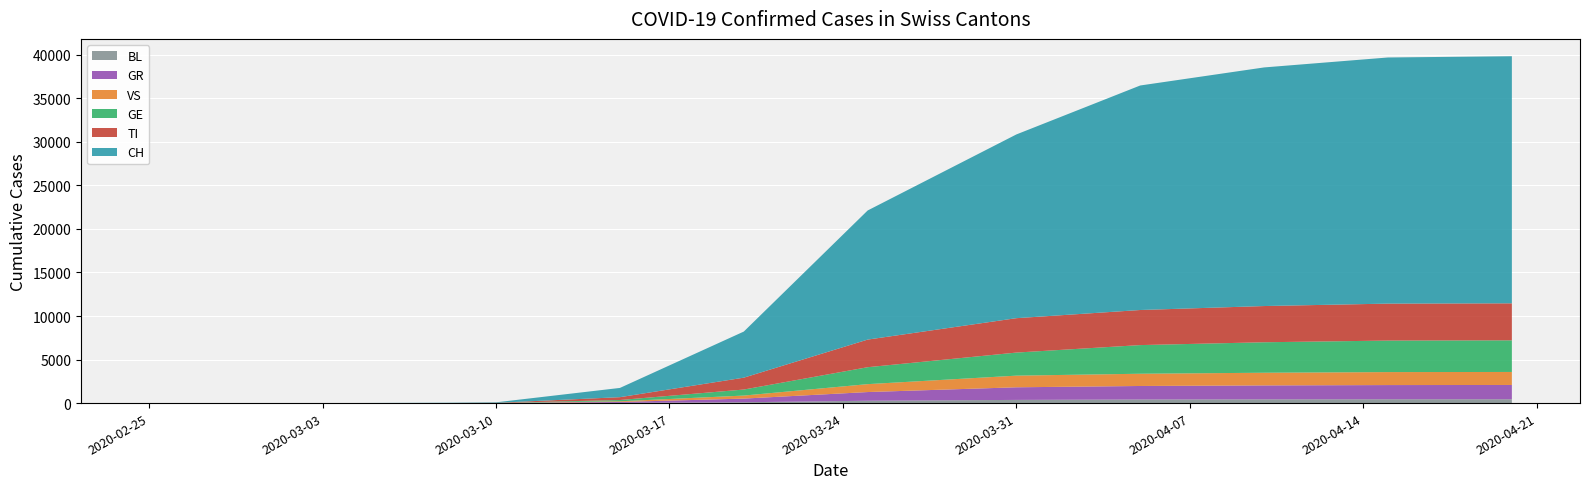

Reading left to right, what are all the values shown in this chart?

CH: 2020-02-25=0	2020-02-26=0	2020-02-27=0	2020-02-28=0	2020-02-29=0	2020-03-01=0	2020-03-02=0	2020-03-03=0	2020-03-08=27	2020-03-10=56	2020-03-15=1061	2020-03-20=5294	2020-03-25=14829	2020-03-31=21100	2020-04-05=25785	2020-04-10=27404	2020-04-15=28268	2020-04-20=28378
TI: 2020-02-25=0	2020-02-26=0	2020-02-27=0	2020-02-28=0	2020-02-29=0	2020-03-01=0	2020-03-02=0	2020-03-03=0	2020-03-08=7	2020-03-10=18	2020-03-15=328	2020-03-20=1364	2020-03-25=3172	2020-03-31=3951	2020-04-05=4030	2020-04-10=4160	2020-04-15=4245	2020-04-20=4250
GR: 2020-02-25=0	2020-02-26=0	2020-02-27=0	2020-02-28=0	2020-02-29=0	2020-03-01=0	2020-03-02=0	2020-03-03=0	2020-03-08=1	2020-03-10=4	2020-03-15=108	2020-03-20=419	2020-03-25=1000	2020-03-31=1449	2020-04-05=1553	2020-04-10=1600	2020-04-15=1630	2020-04-20=1640
VS: 2020-02-25=0	2020-02-26=0	2020-02-27=0	2020-02-28=0	2020-02-29=0	2020-03-01=0	2020-03-02=0	2020-03-03=0	2020-03-08=0	2020-03-10=2	2020-03-15=79	2020-03-20=348	2020-03-25=908	2020-03-31=1338	2020-04-05=1406	2020-04-10=1456	2020-04-15=1490	2020-04-20=1495
GE: 2020-02-25=0	2020-02-26=0	2020-02-27=0	2020-02-28=0	2020-02-29=0	2020-03-01=0	2020-03-02=0	2020-03-03=0	2020-03-08=2	2020-03-10=6	2020-03-15=143	2020-03-20=692	2020-03-25=1945	2020-03-31=2649	2020-04-05=3290	2020-04-10=3500	2020-04-15=3620	2020-04-20=3632
BL: 2020-02-25=0	2020-02-26=0	2020-02-27=0	2020-02-28=0	2020-02-29=0	2020-03-01=0	2020-03-02=0	2020-03-03=0	2020-03-08=0	2020-03-10=1	2020-03-15=22	2020-03-20=97	2020-03-25=268	2020-03-31=365	2020-04-05=412	2020-04-10=430	2020-04-15=440	2020-04-20=441